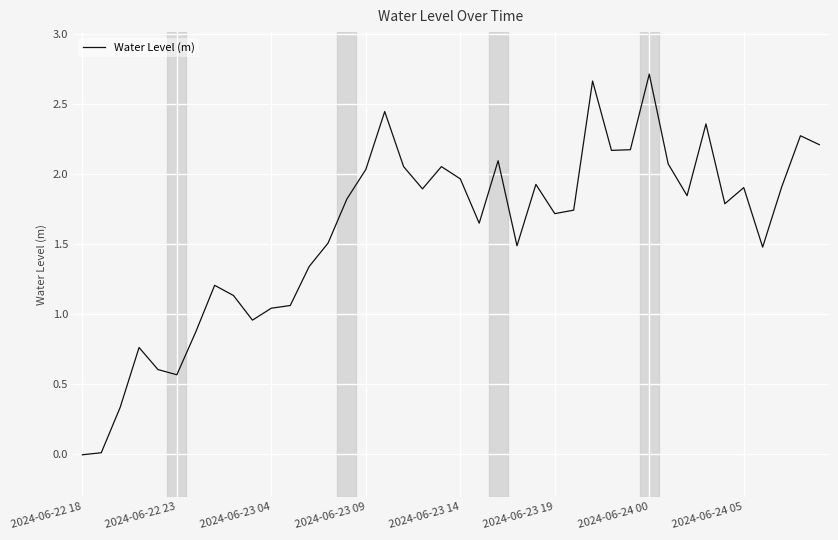

Reading right to left, transcribe all the data shown in this chart.

2.2	2.3	1.9	1.5	1.9	1.8	2.4	1.8	2.1	2.7	2.2	2.2	2.7	1.7	1.7	1.9	1.5	2.1	1.6	2.0	2.1	1.9	2.1	2.4	2.0	1.8	1.5	1.3	1.1	1.0	1.0	1.1	1.2	0.9	0.6	0.6	0.8	0.3	0.0	-0.0